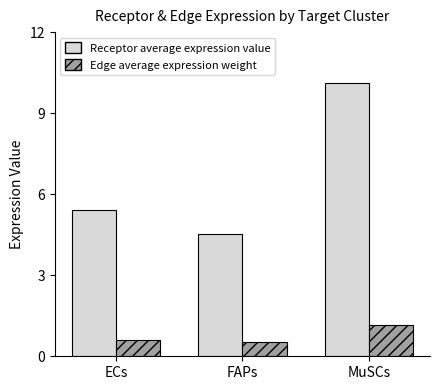

Rank the series by their average value, from highest to lowest.

Receptor average expression value, Edge average expression weight